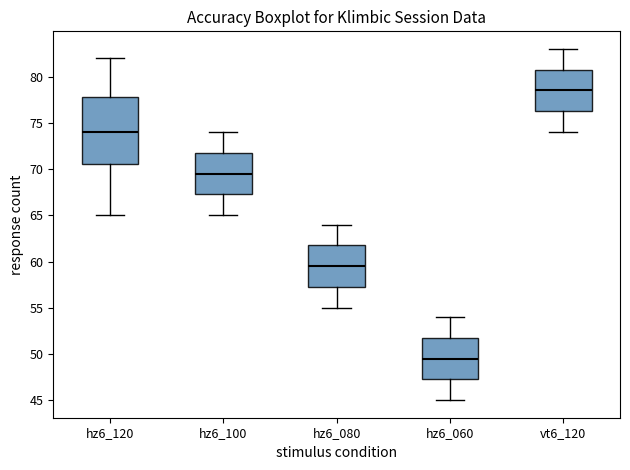

Which box's median line is the lowest?

hz6_060